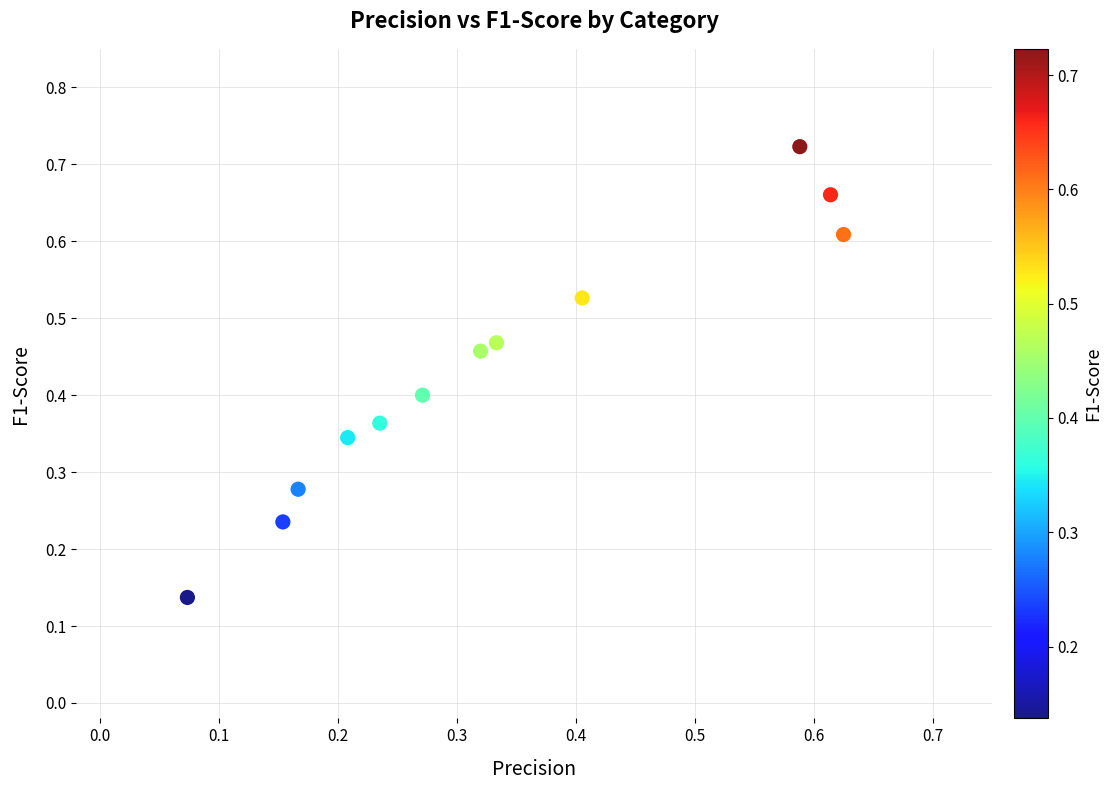

What is the range of X values (max minus min)?

0.6